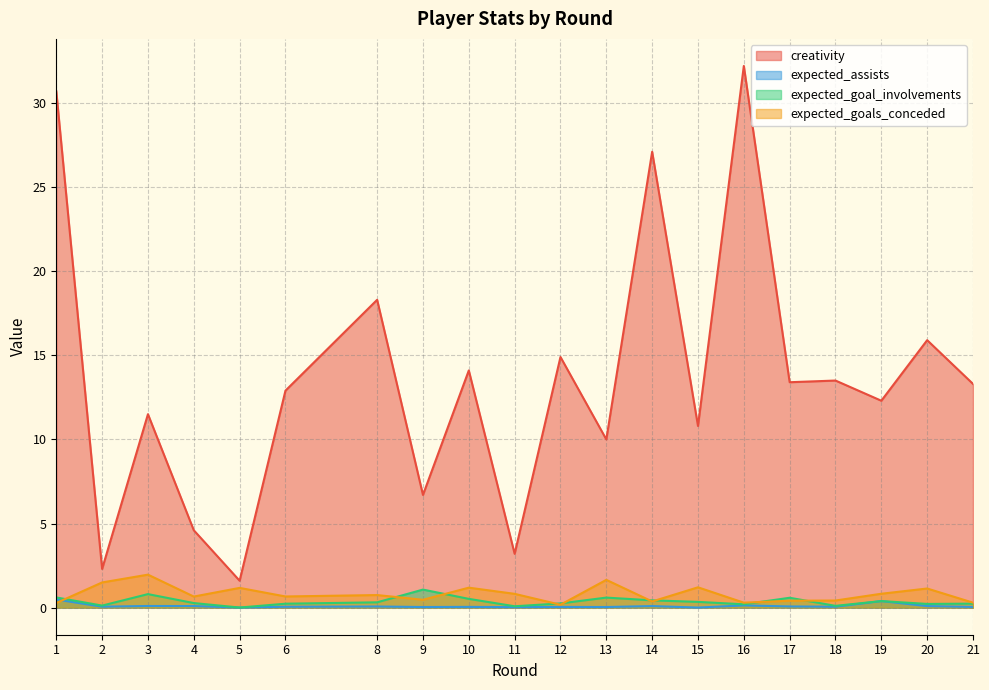

The creativity series shows 4.6 at 4. True or false?

True